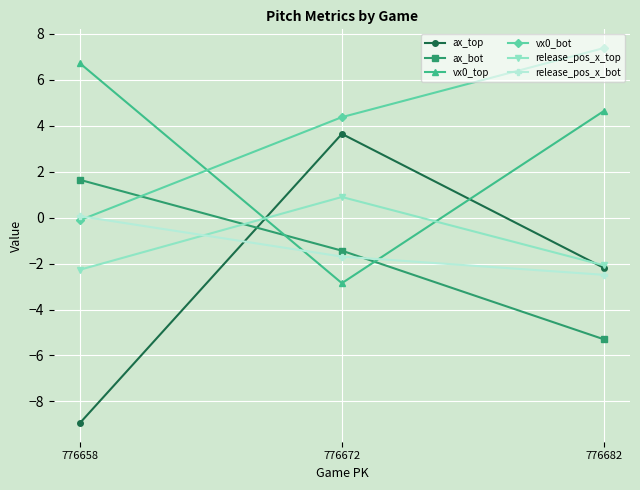

What is the minimum value shown in the chart?

-8.9